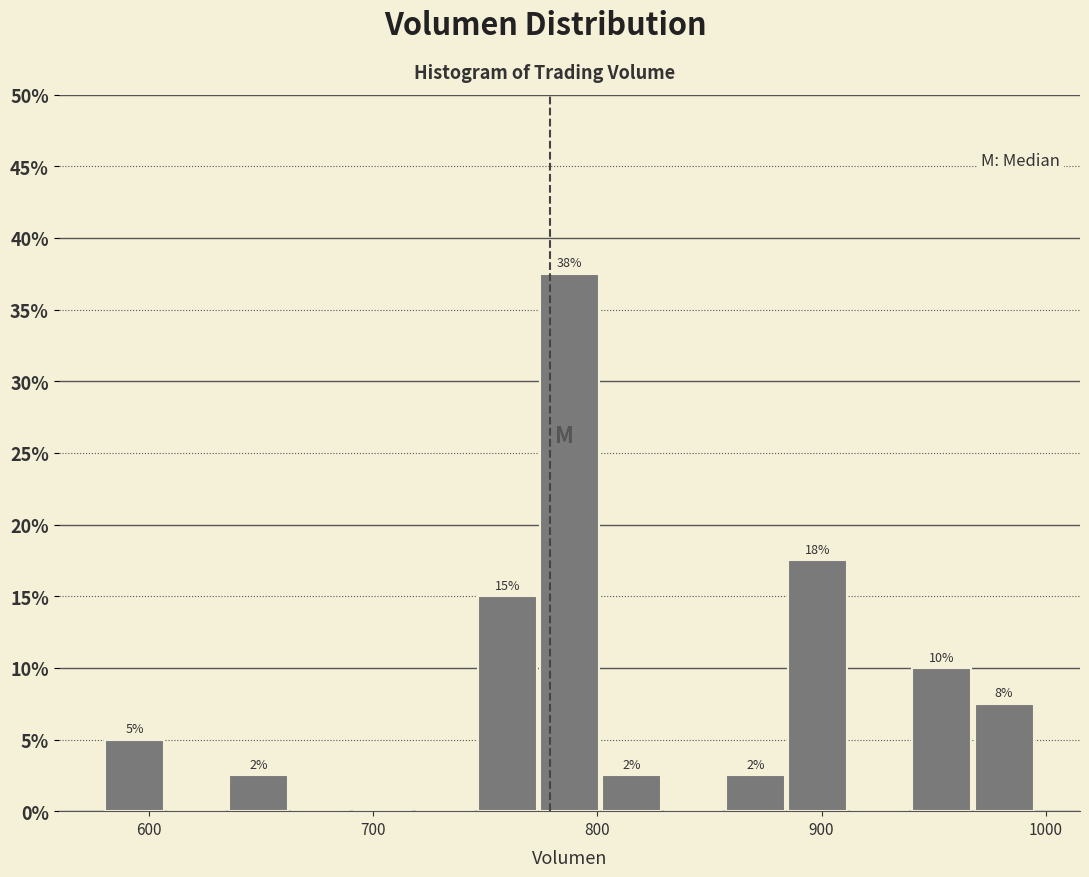

Read against the x-axis, roughly where is the centre of the tallest bar?

790